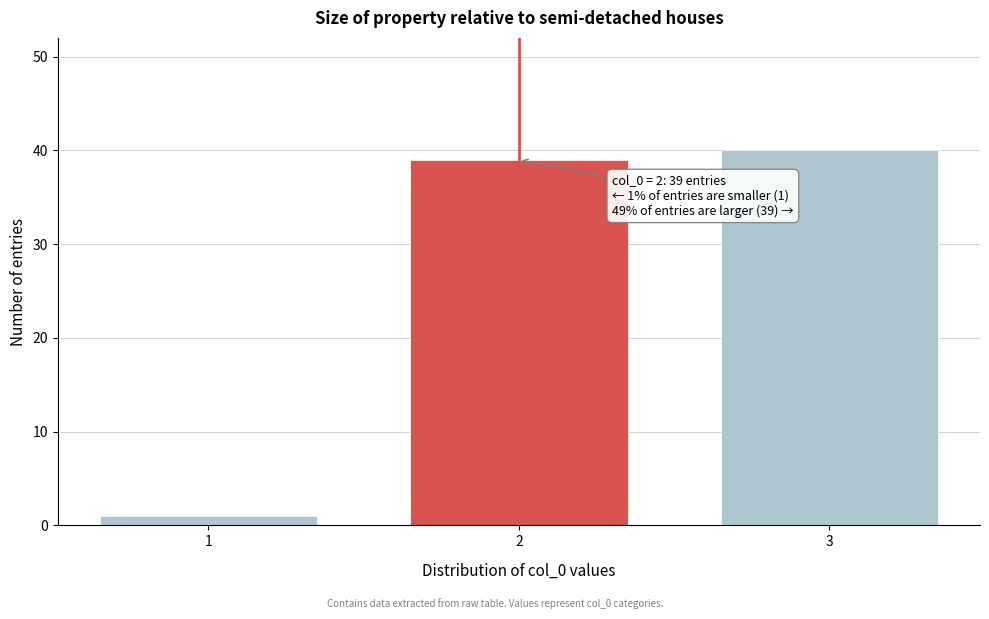

Reading right to left, what are all the values shown in this chart?

40	39	1